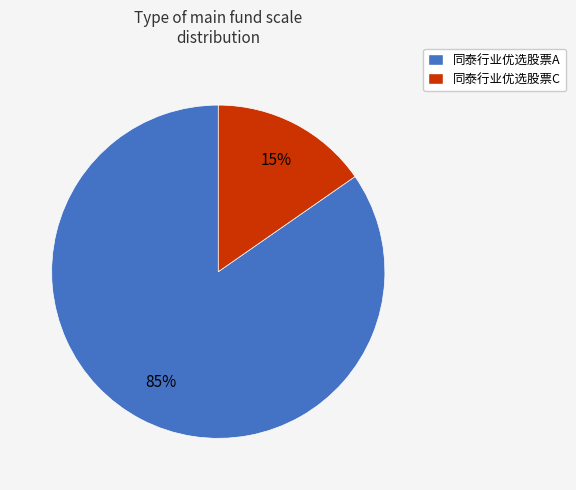

Combined, do 同泰行业优选股票C and 同泰行业优选股票A account for over 50%?

Yes